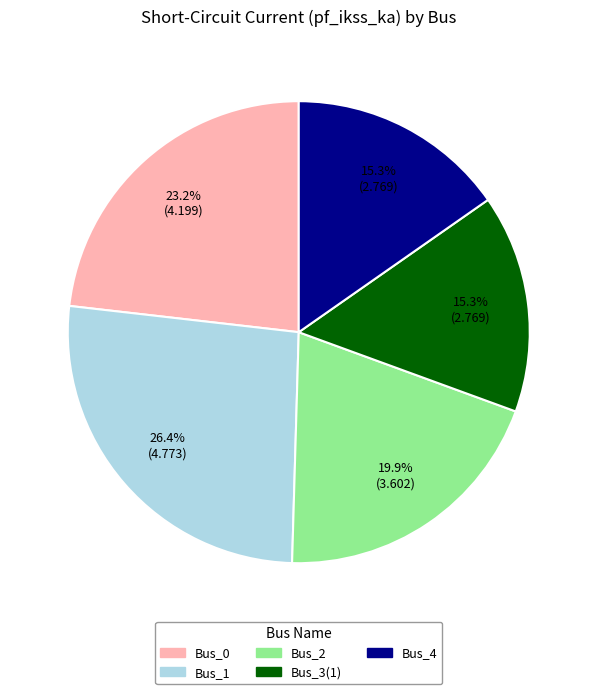

To the nearest percent, what percentage of the pie is Bus_4?

15%